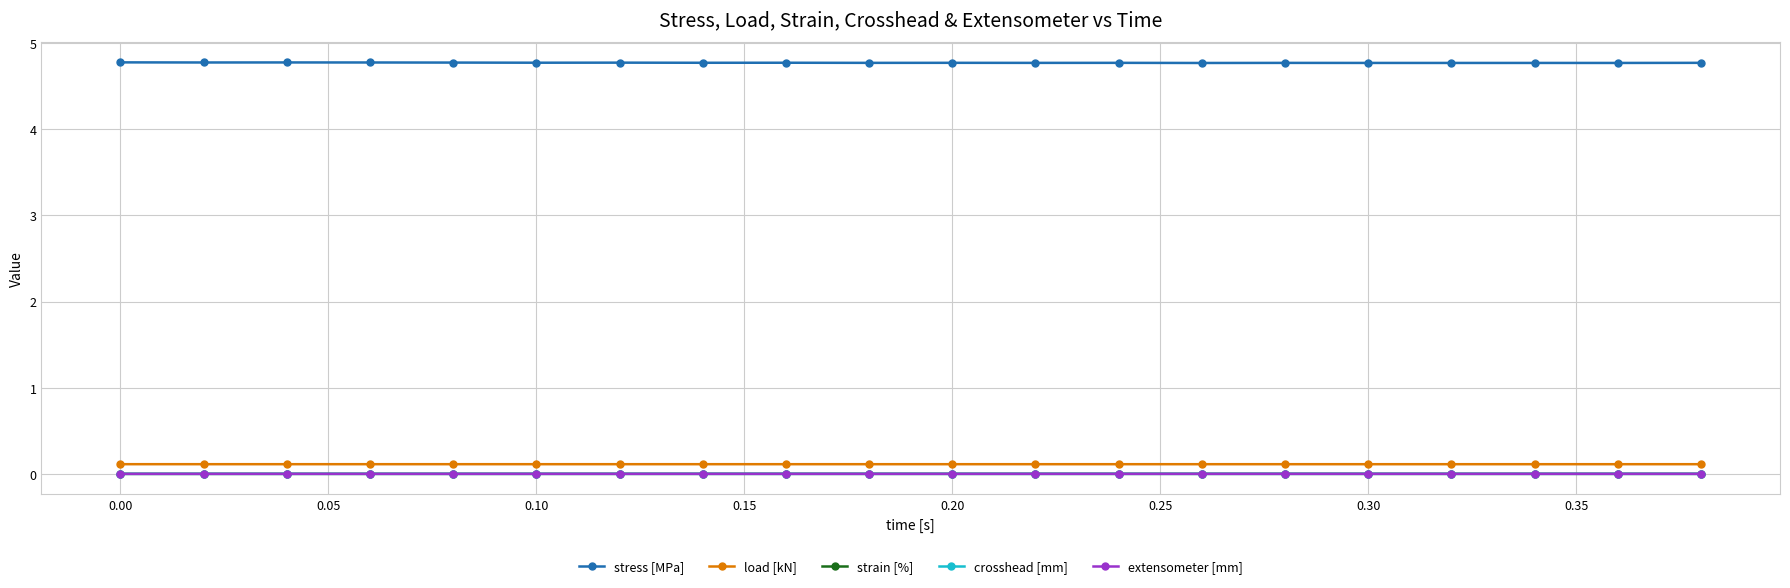

True or false: strain [%] has more than 0 interior local peaks.

True